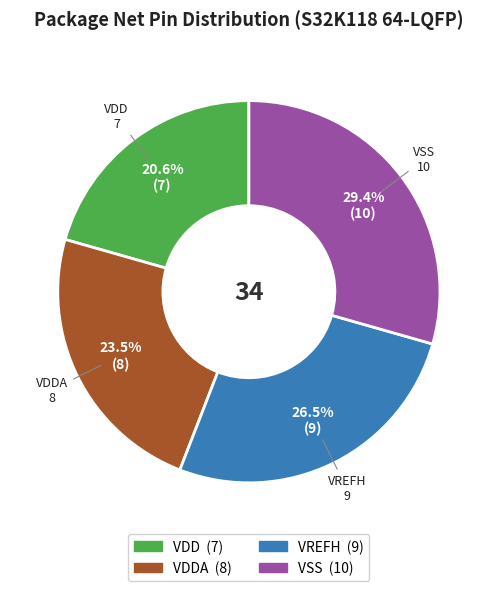

Does any single category account for the majority?

No